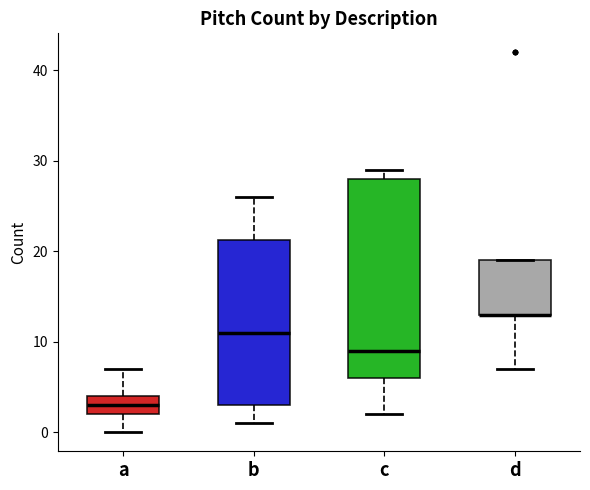

Reading left to right, read every box against the y-axis: the position of its median line, the range the box covers, and the ends of its whiskers. The values are not printed on the chart, so give them approximately, as read against the axis.

a: median 3, box 2 to 4, whiskers 0 to 7
b: median 11, box 3 to 21, whiskers 1 to 26
c: median 9, box 6 to 28, whiskers 2 to 29
d: median 13 (drawn on the box's lower edge), box 13 to 19, whiskers 7 to 19